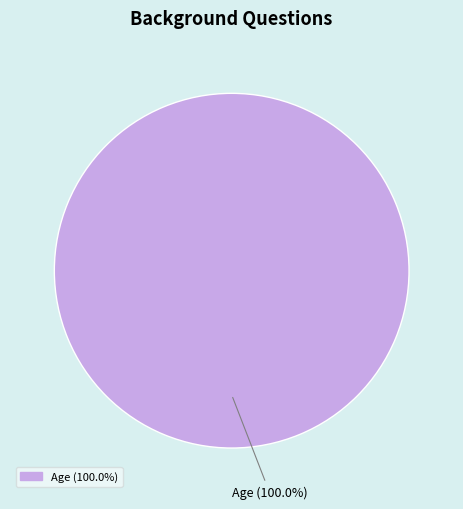

Is there a majority slice in this chart?

Yes